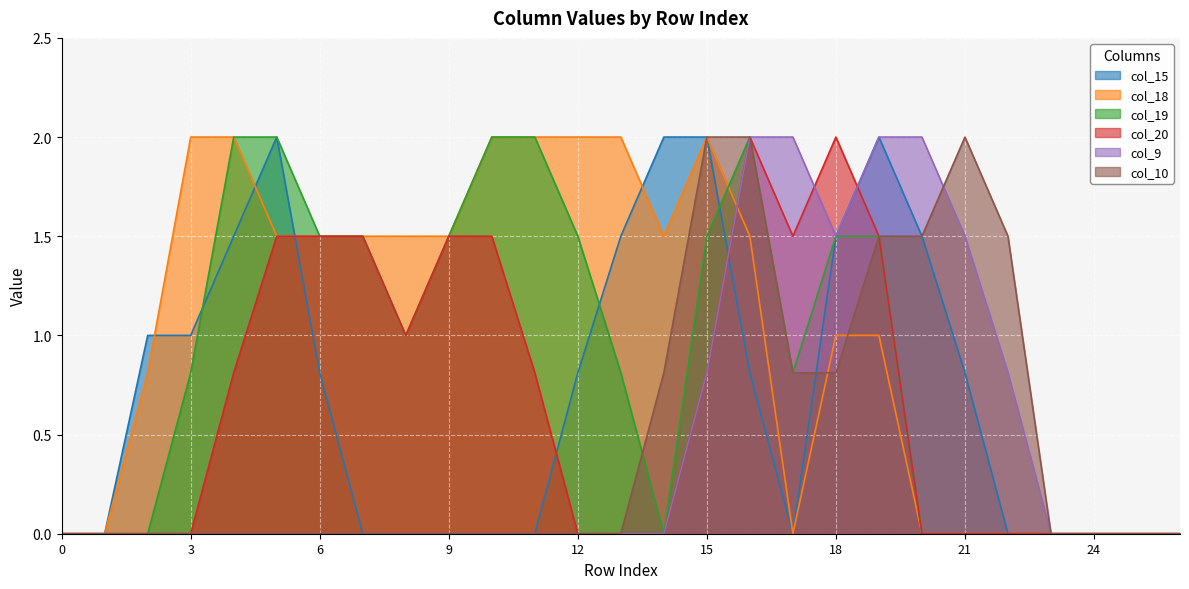

True or false: col_20 has a value of 1.0 at 8.

True